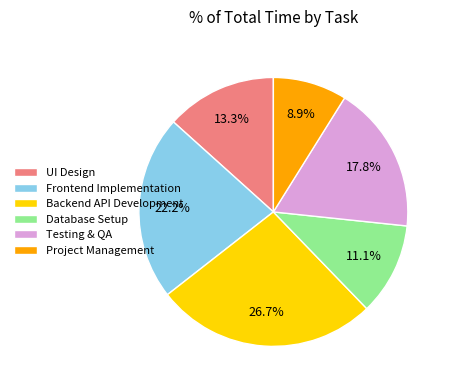

To the nearest percent, what is the combined percentage of Project Management and Frontend Implementation?

31%